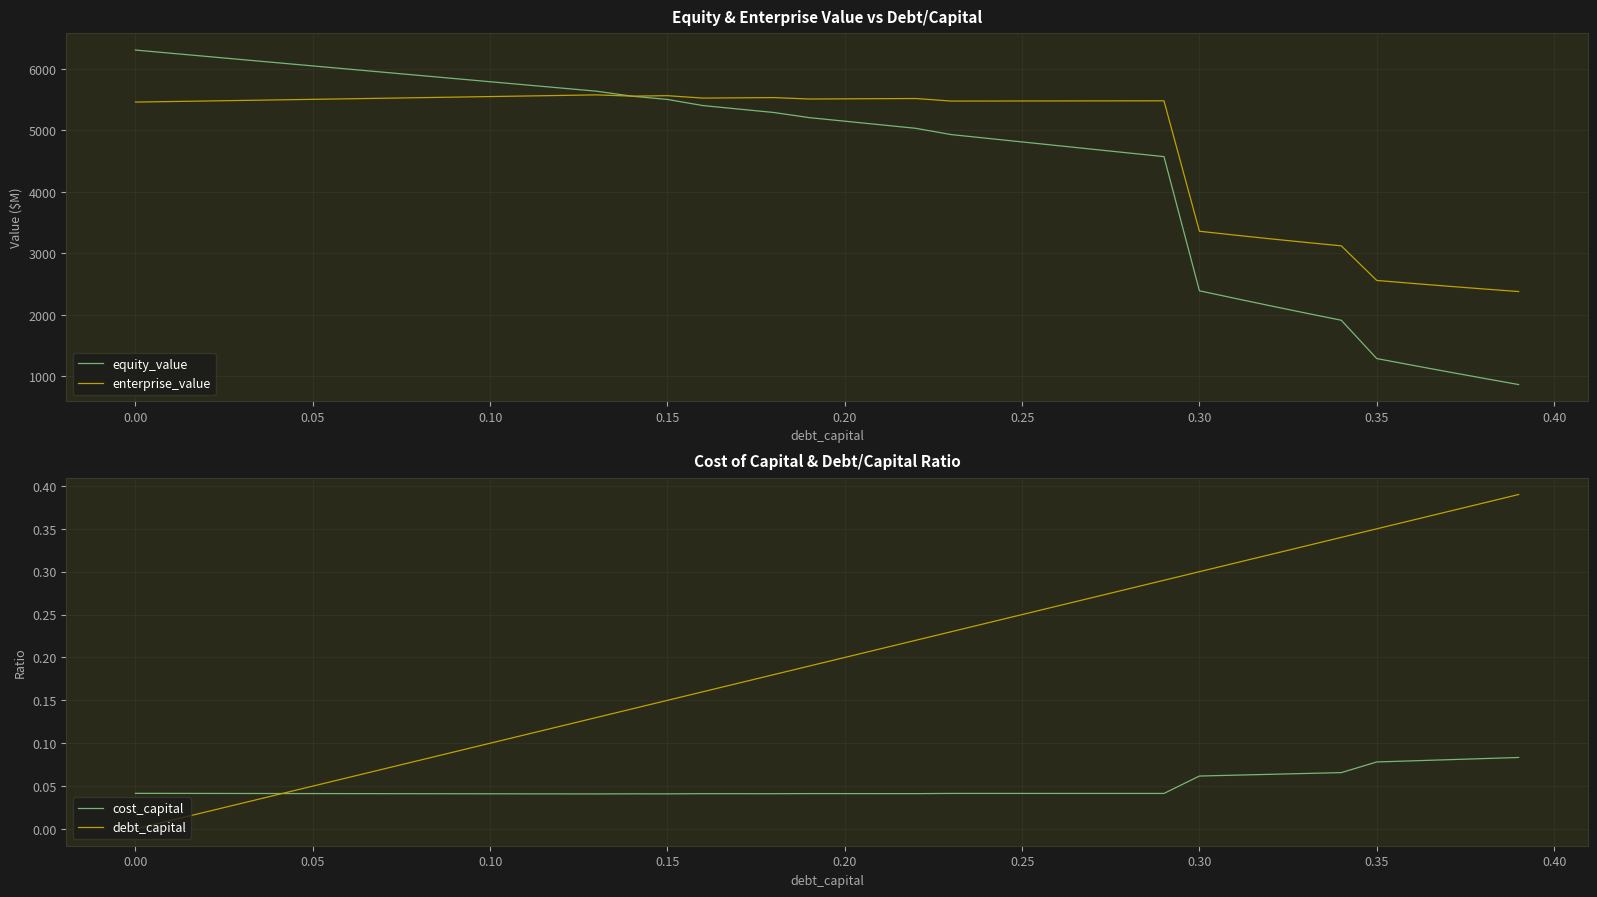

Which series has the widest spread of values?

equity_value